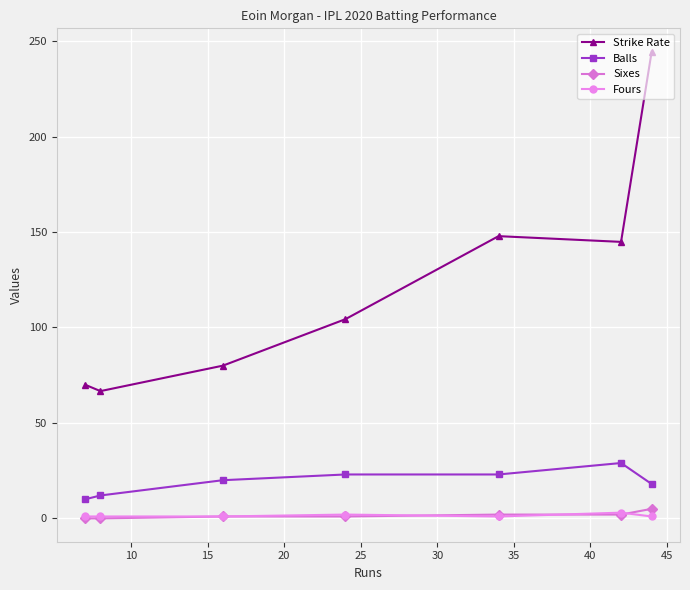

Which series has the largest total across all categories?

Strike Rate